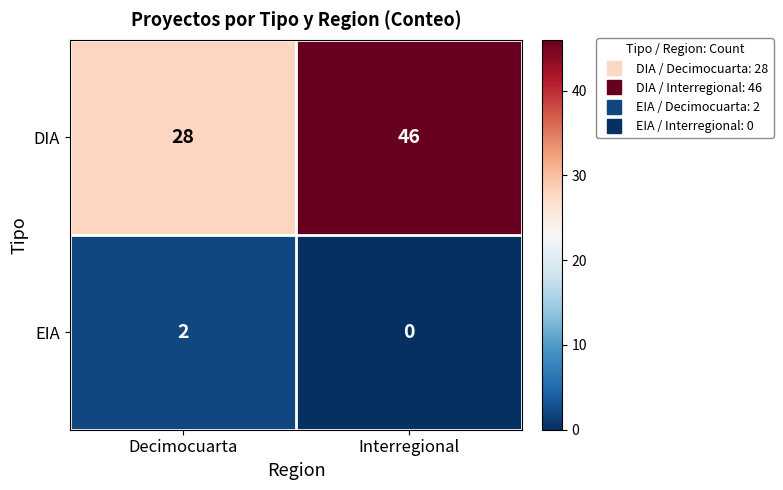

What is the difference between the maximum and minimum values in the DIA series?

18